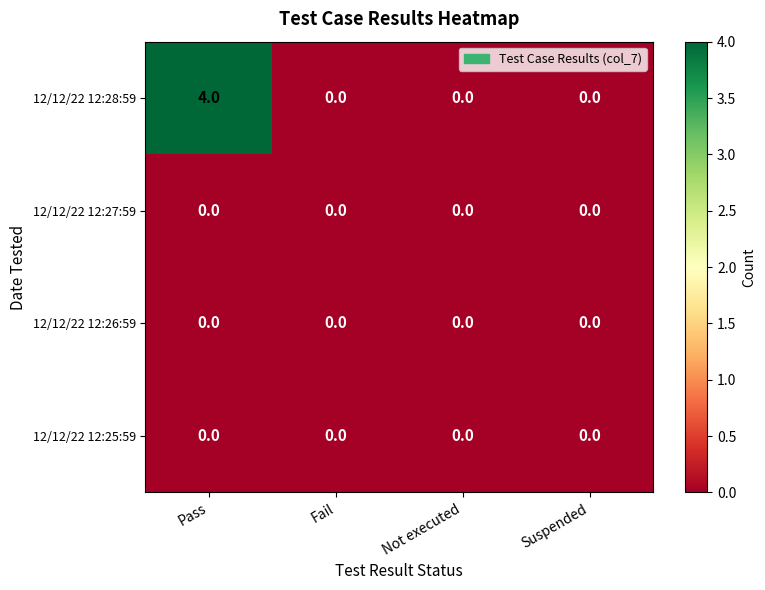

At which category is the sum across all series the highest?

Pass